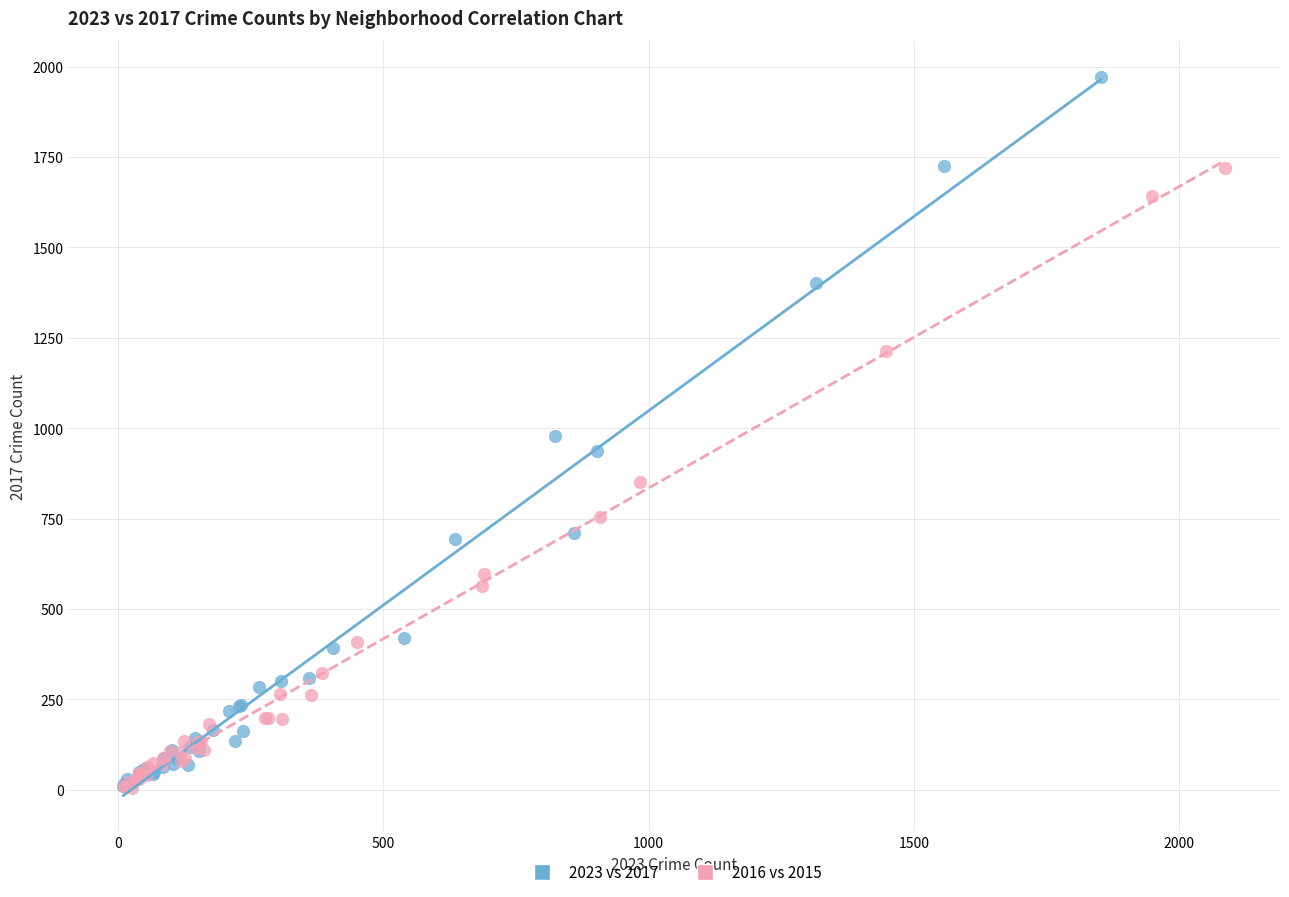

Which series has the largest Y range (max minus min)?

2023 vs 2017